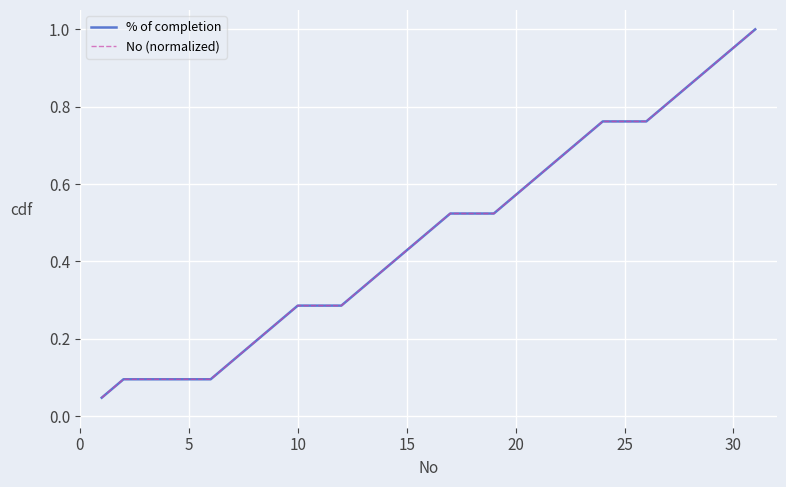

Does the chart display data point markers on the line(s)?

No